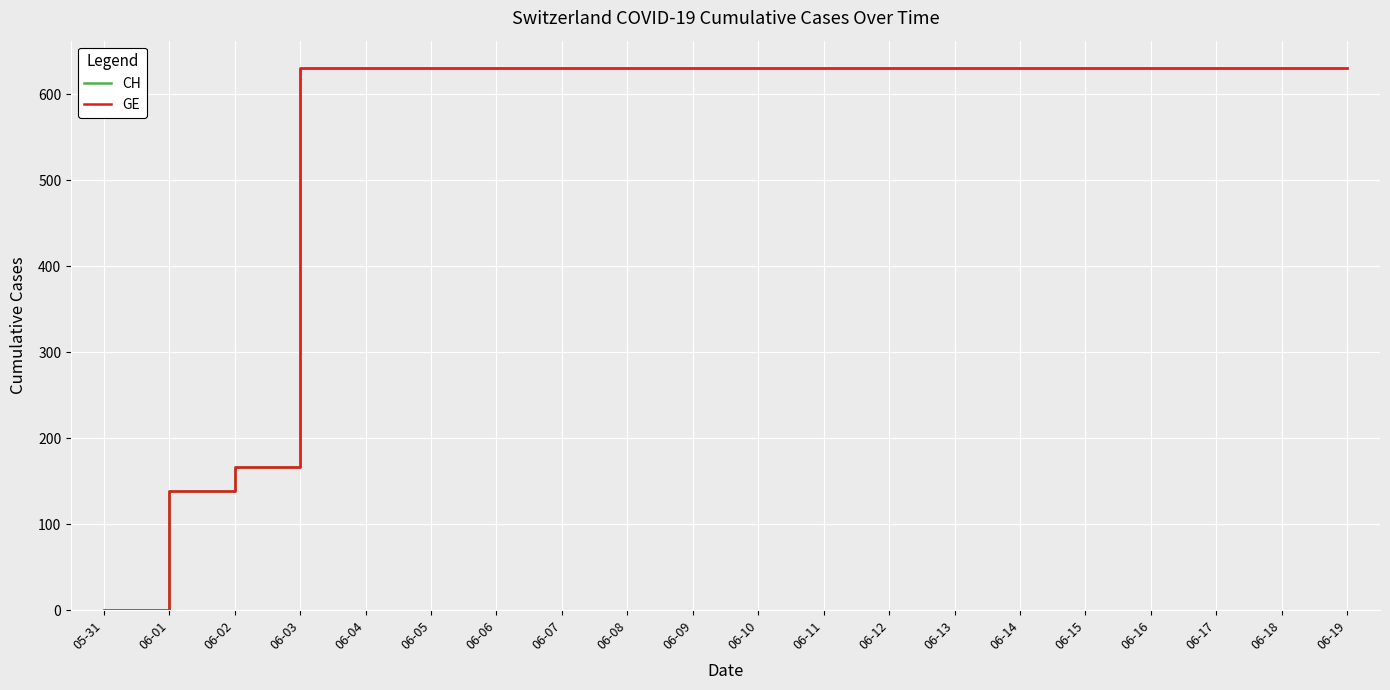

Is this an area chart (filled region under the line)?

No